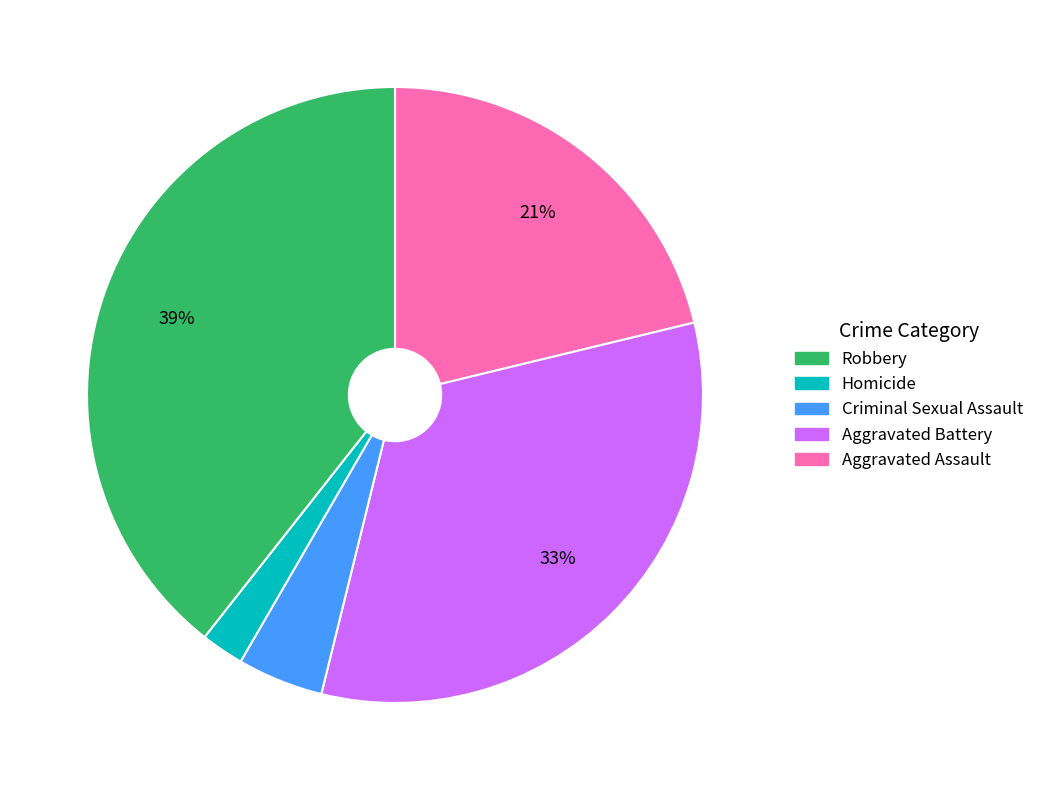

To the nearest percent, what is the difference between the largest and smallest slice percentages?

37%